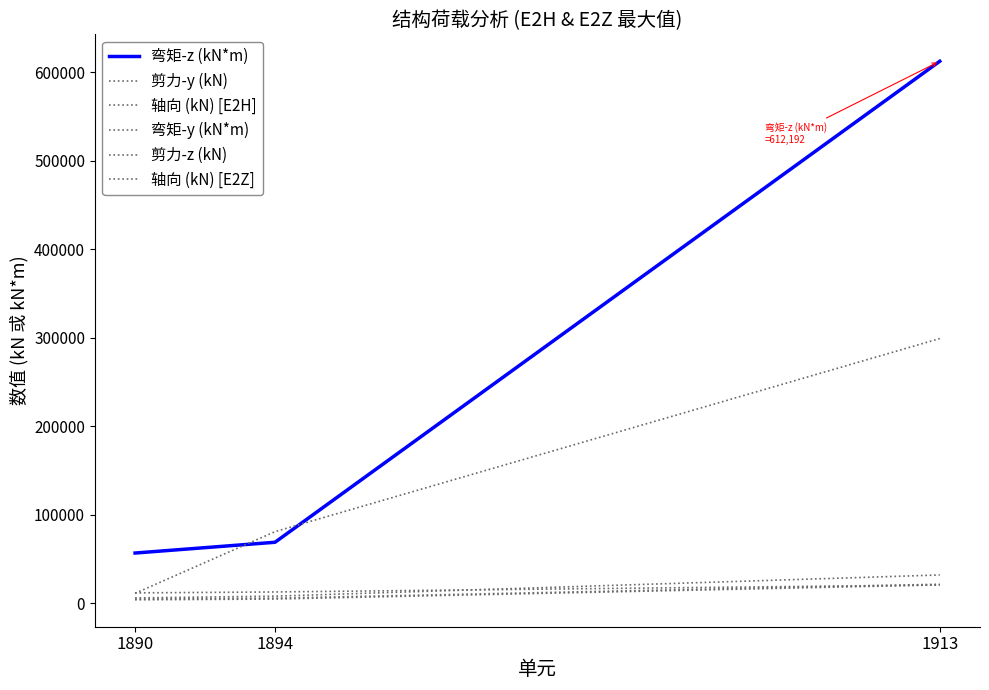

What is the total value across all series at 1894?

181034